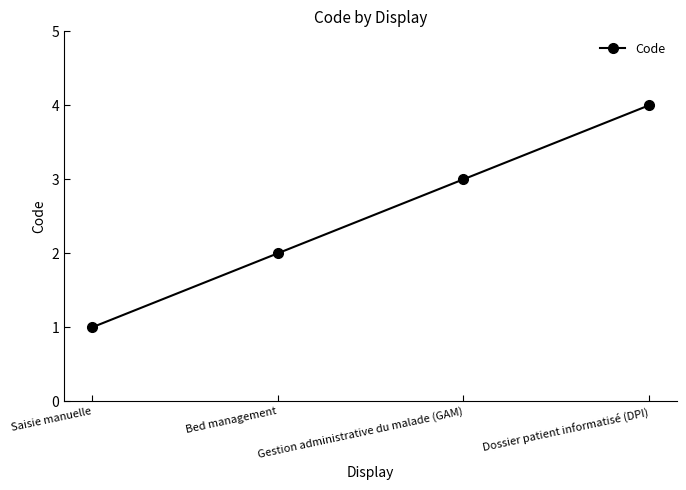

What is the difference between the values at Saisie manuelle and Bed management?

1